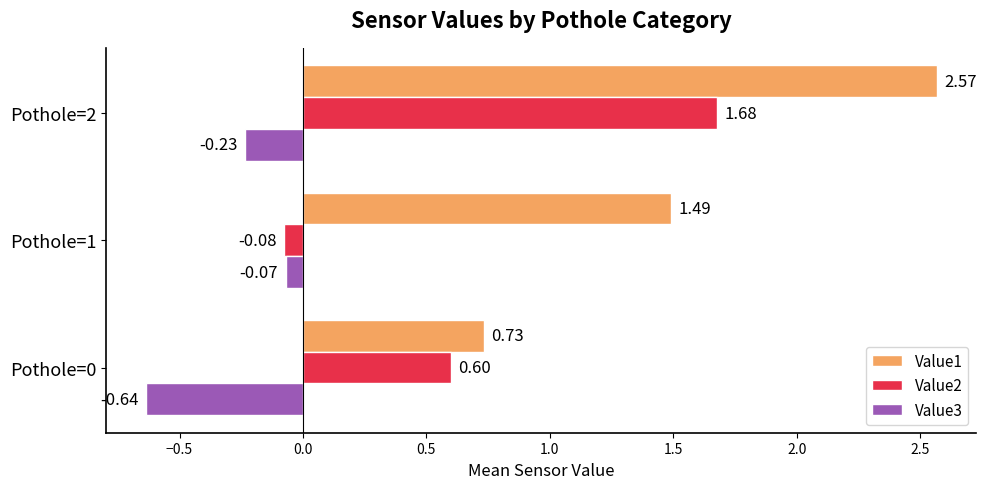

What is the difference between the Value1 values at Pothole=2 and Pothole=0?

1.8